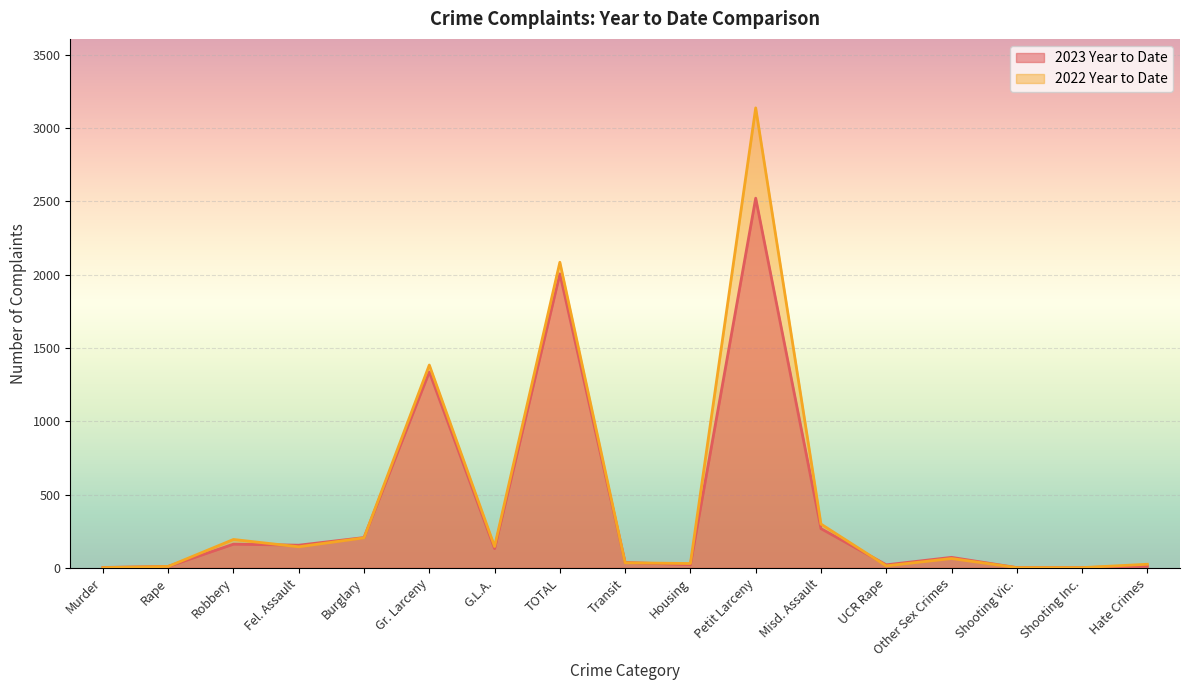

What position from the right is Hate Crimes?

1